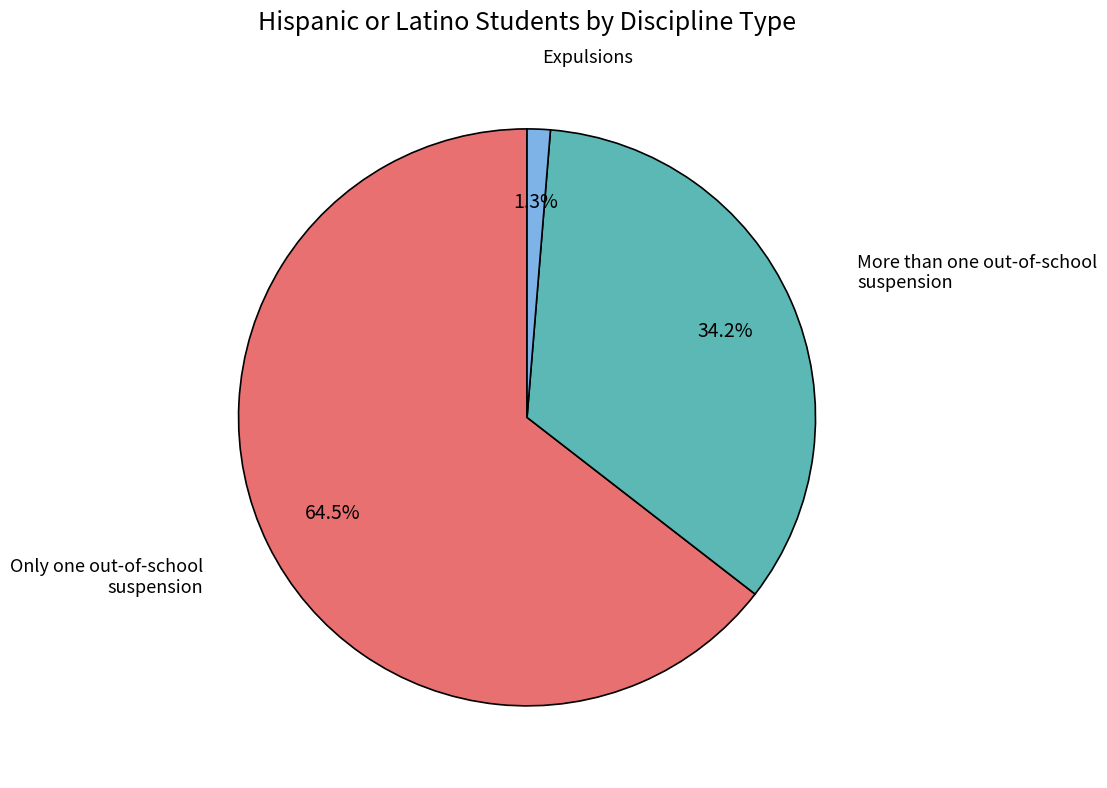

Is there a majority slice in this chart?

Yes